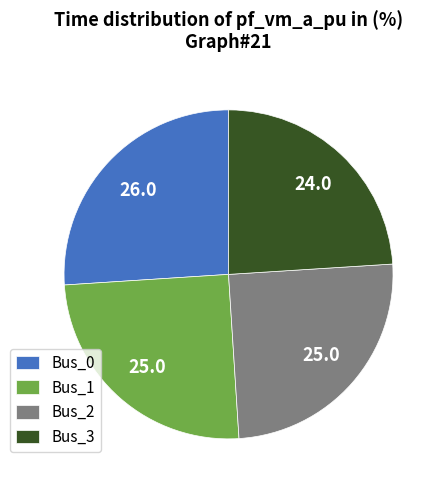

Which has a higher value, Bus_0 or Bus_2?

Bus_0